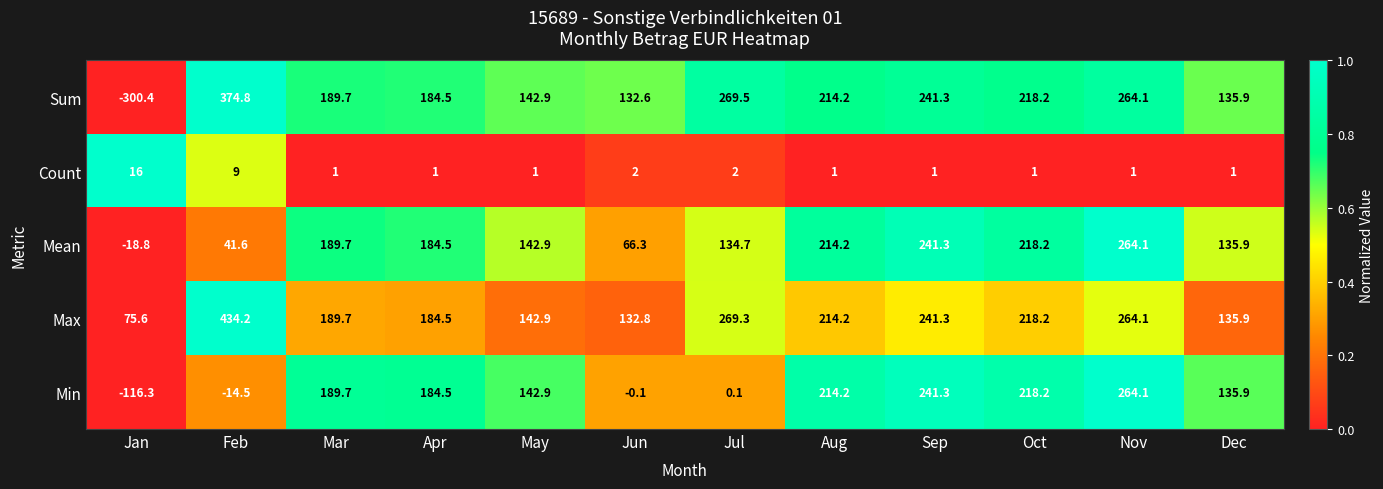

Which series has the largest total across all categories?

Max